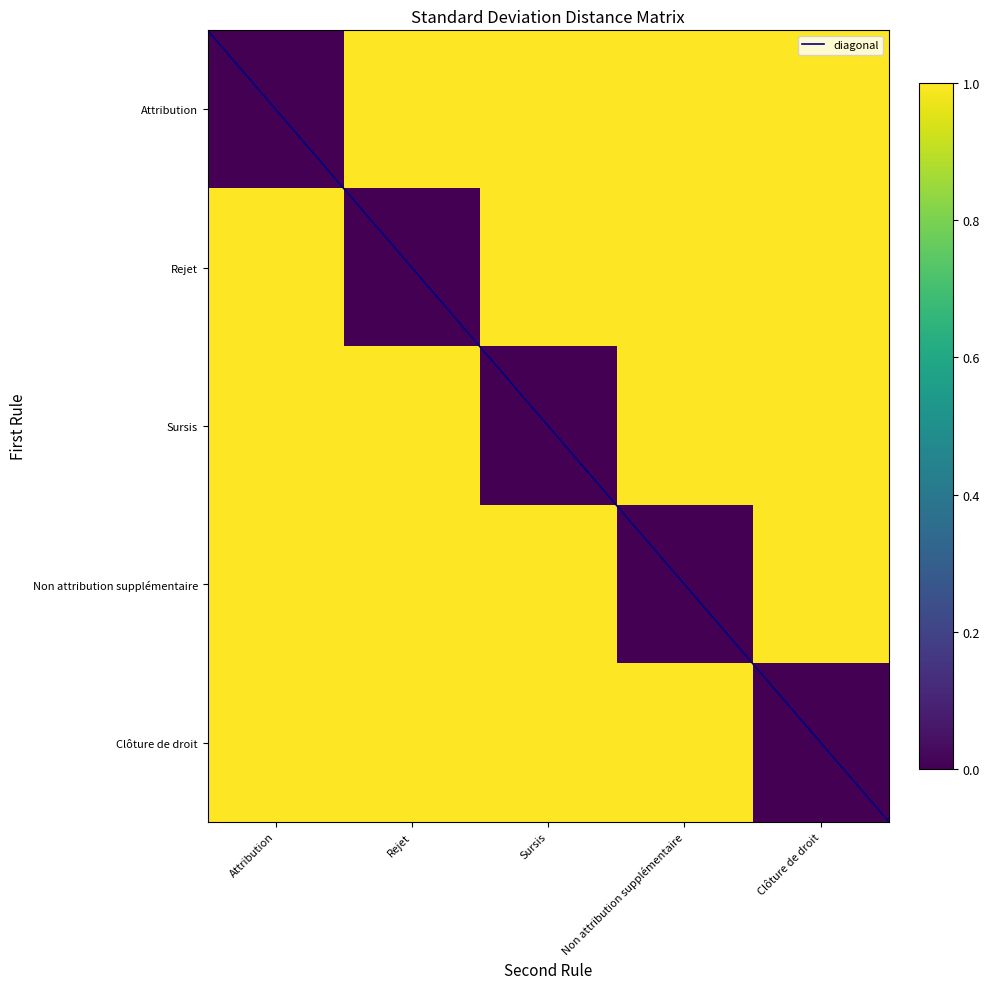

List the series in order of their peak value, highest first.

Attribution, Rejet, Sursis, Non attribution supplémentaire, Clôture de droit